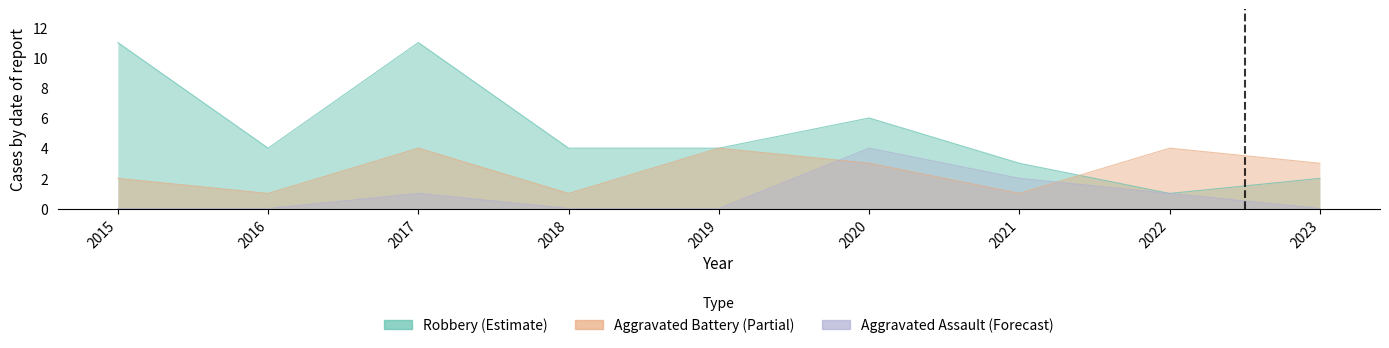

Between 2019 and 2018, which is larger?

2019